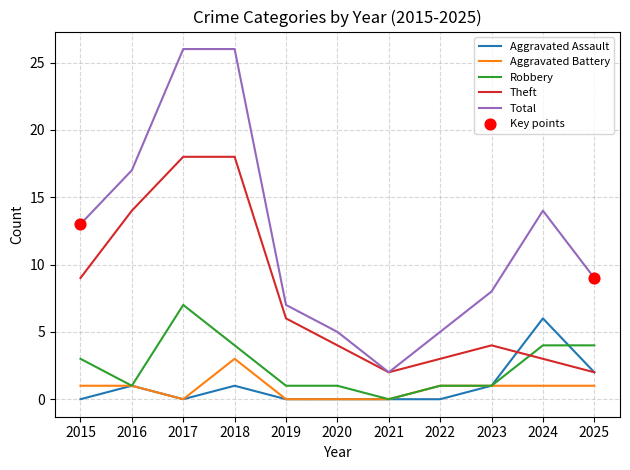

Is the value of Theft at 2015 greater than the value of Aggravated Assault at 2019?

Yes